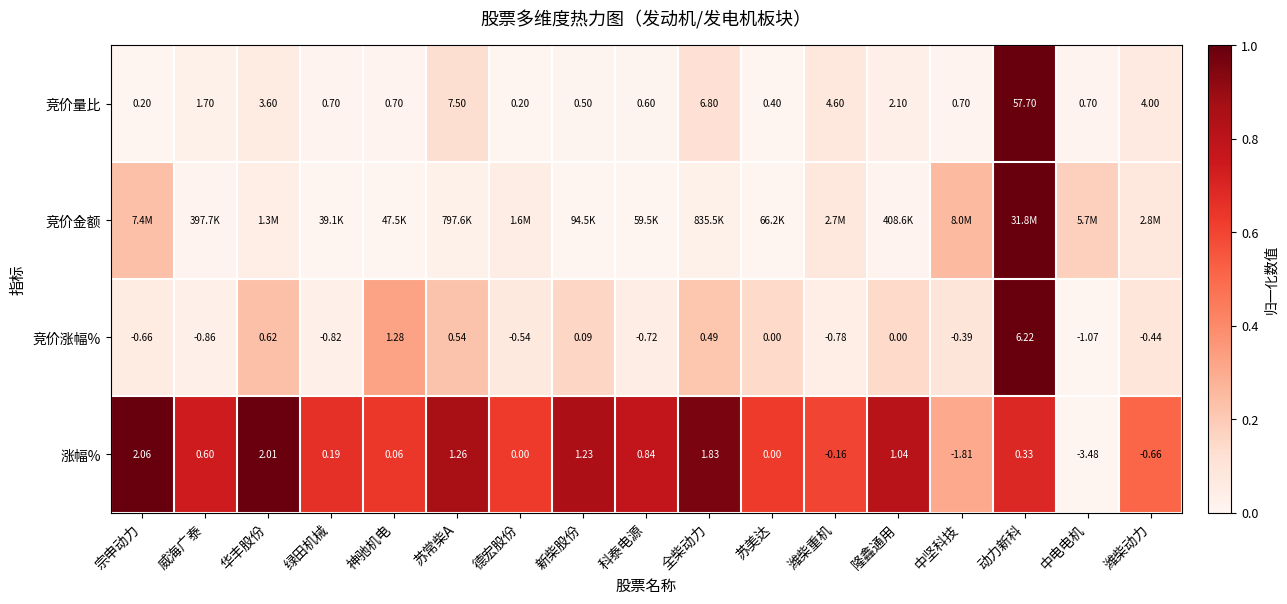

Where is 竞价量比 nearest to the value 28?

苏常柴A